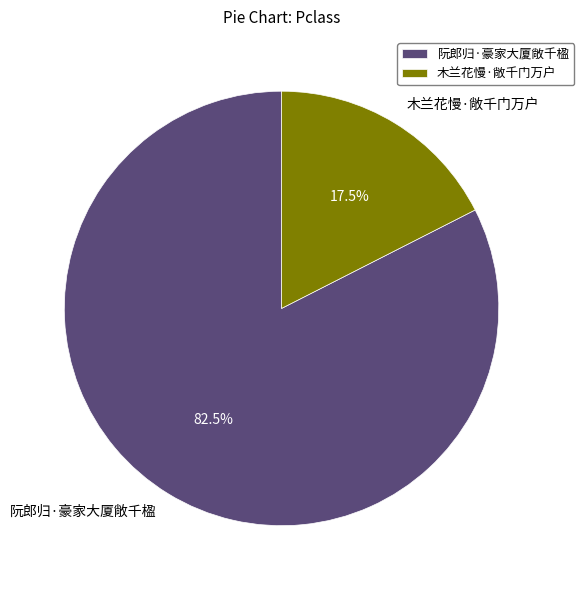

What is the largest slice in the pie chart?

阮郎归·豪家大厦敞千楹